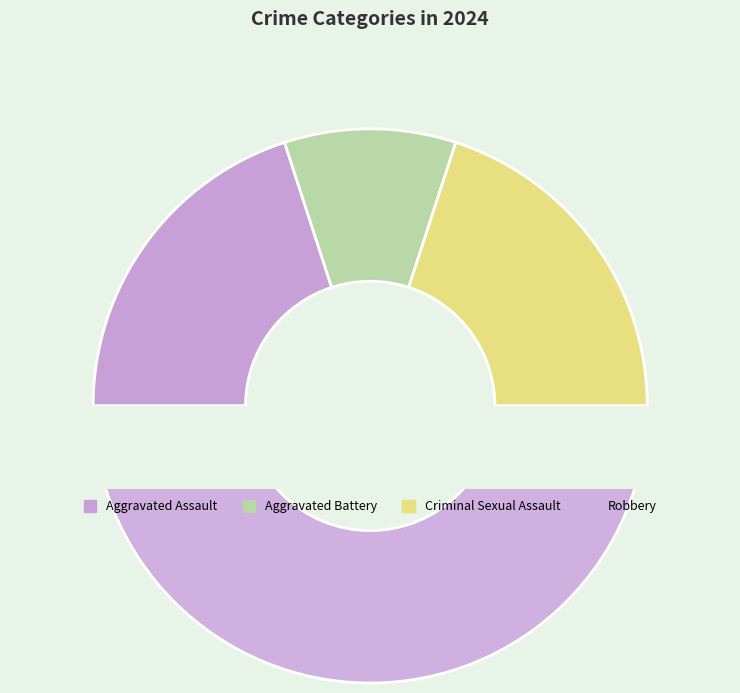

Which slice is the largest?

Robbery